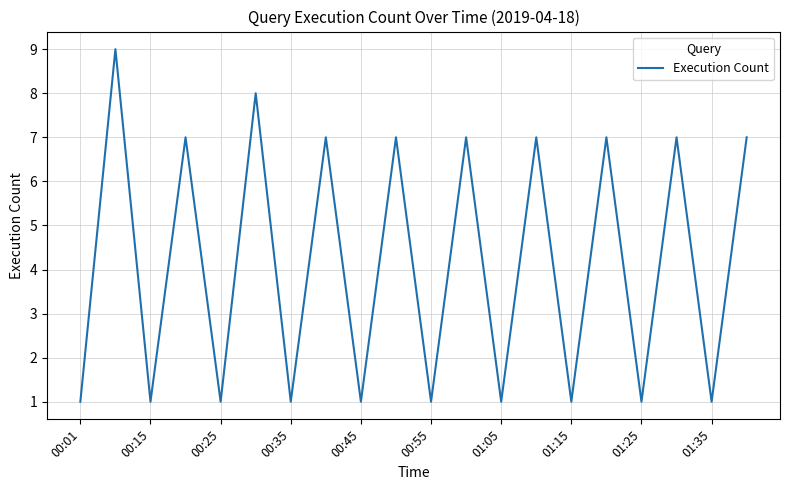

What is the difference between the maximum and second lowest values?

8